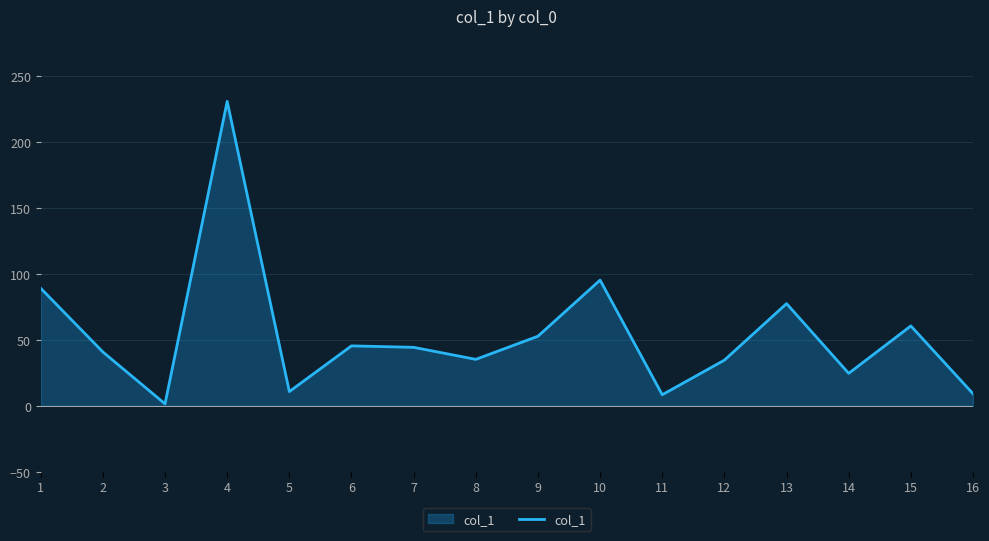

The chart shows a value of 44.3 at 7. True or false?

True